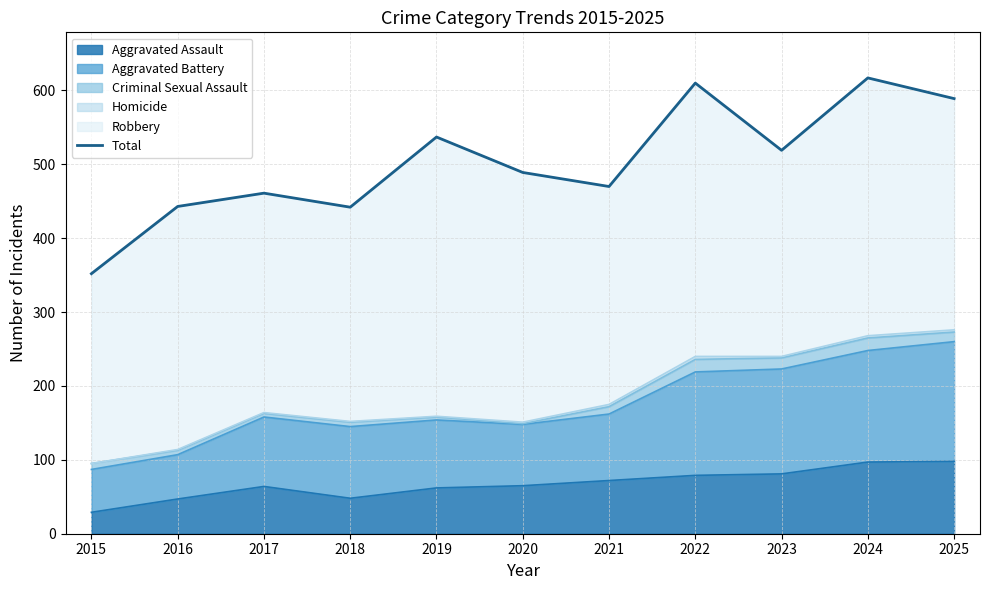

True or false: the data shows 80 at 2015.

False